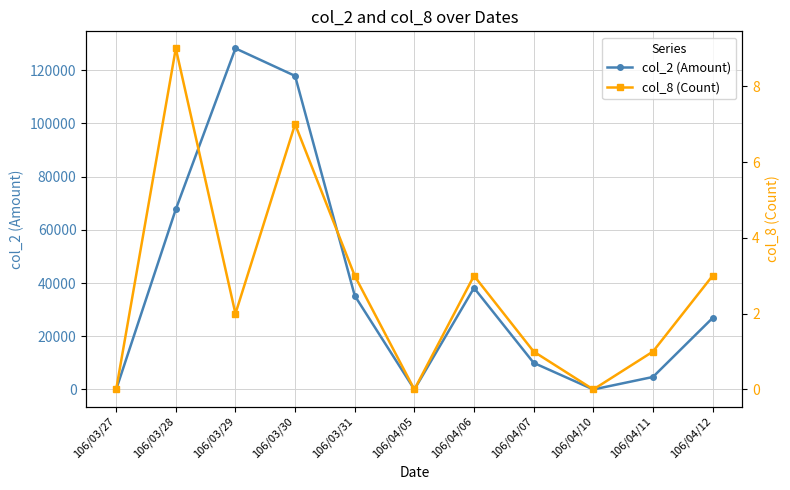

Reading left to right, what are all the values shown in this chart?

col_2 (Amount): 0	67700	128140	117800	35240	0	38160	10000	0	4700	26850
col_8 (Count): 0	9	2	7	3	0	3	1	0	1	3